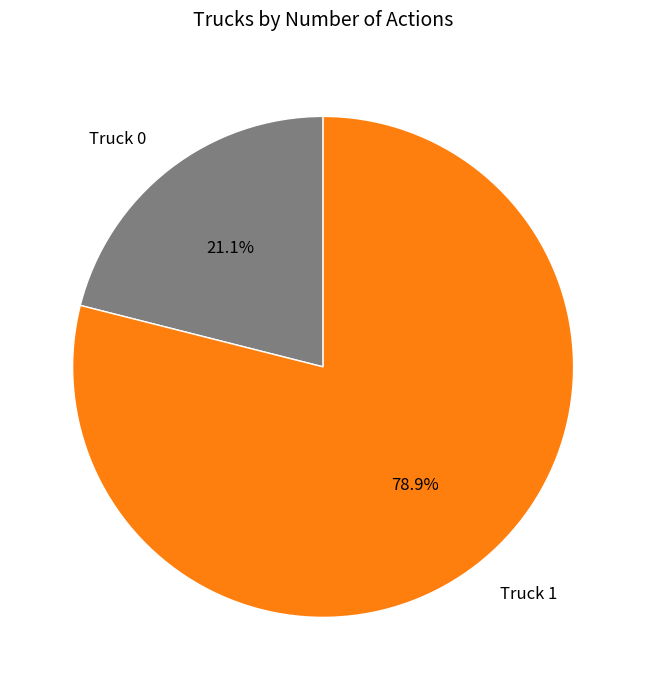

True or false: Truck 0 accounts for 21% of the total.

True